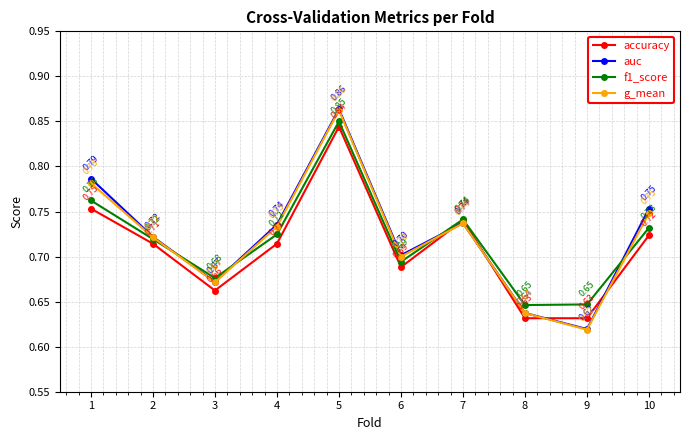

Is the value of accuracy at 4 greater than the value of auc at 1?

No